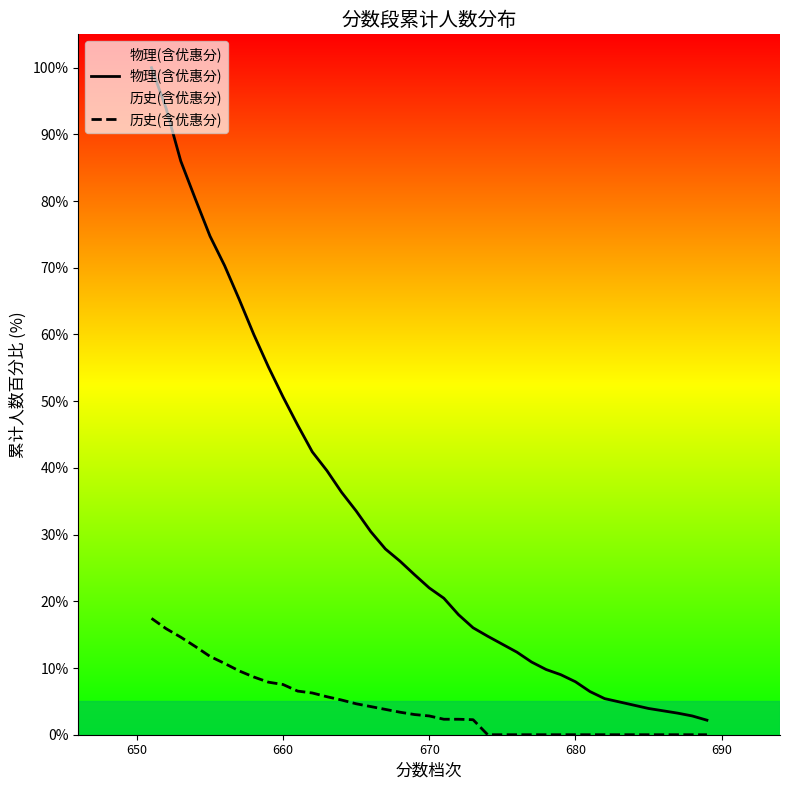

How many values in the 物理(含优惠分) series are below 22?

19